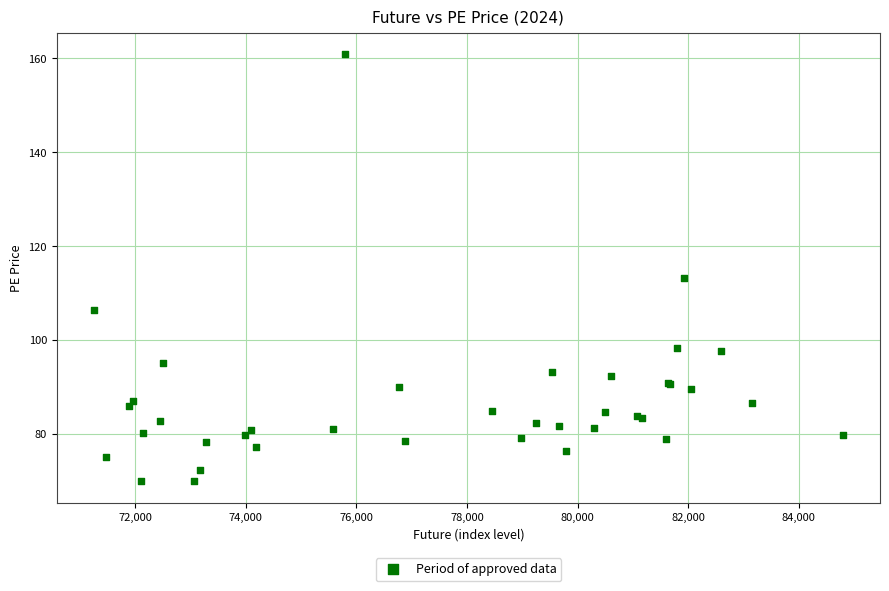

What Y value in the scatter plot is closest to 115?

113.1